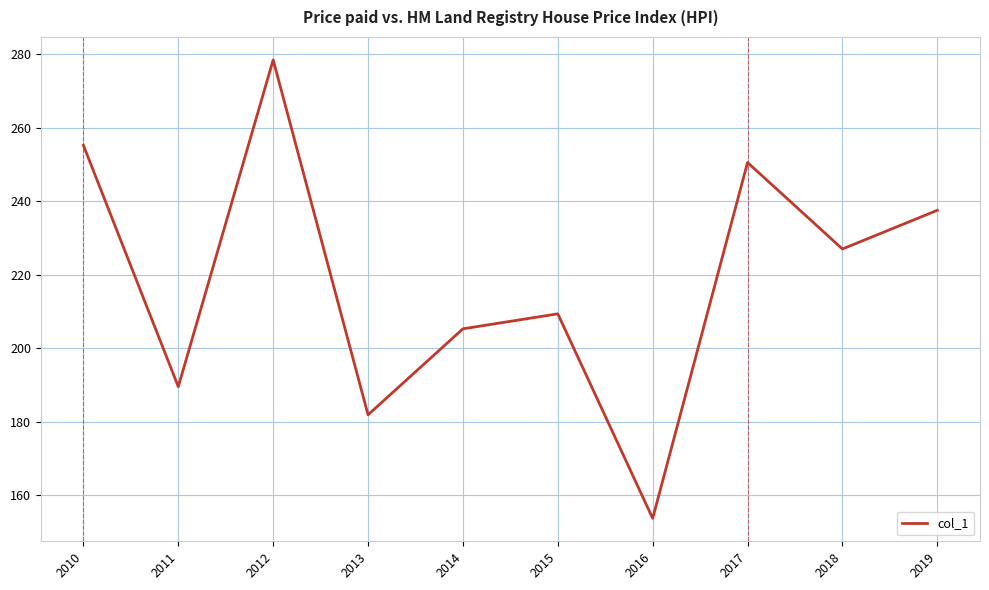

Does the chart have visible grid lines?

Yes